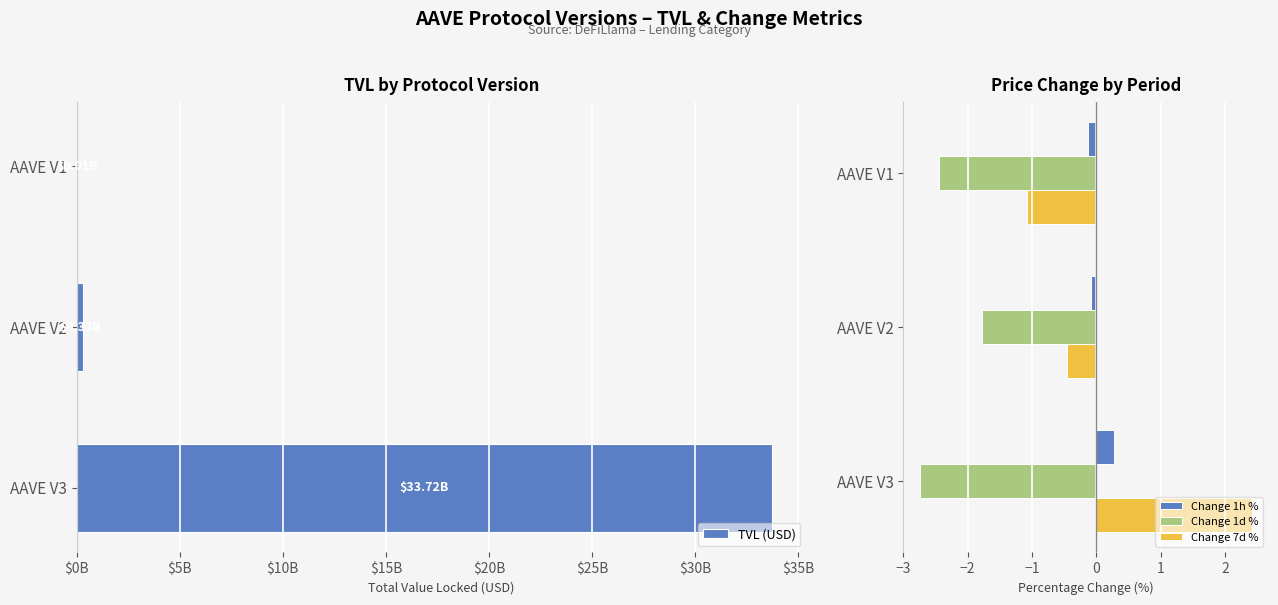

Is it true that Change 7d % equals 1.1 at AAVE V3?

False